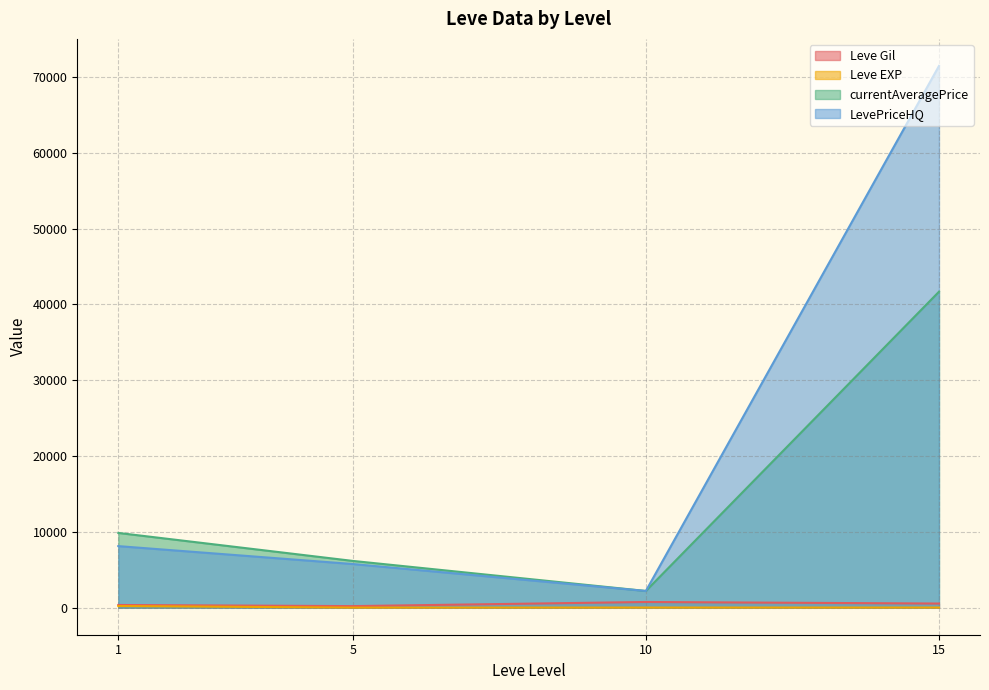

True or false: LevePriceHQ and Leve EXP intersect in this chart.

False